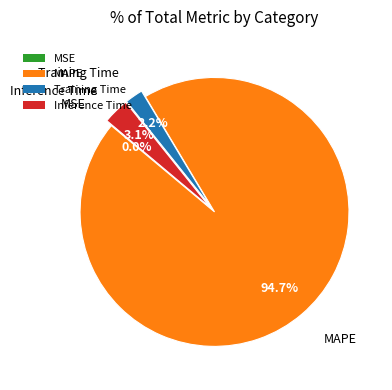

Combined, do MAPE and Training Time account for over 50%?

Yes